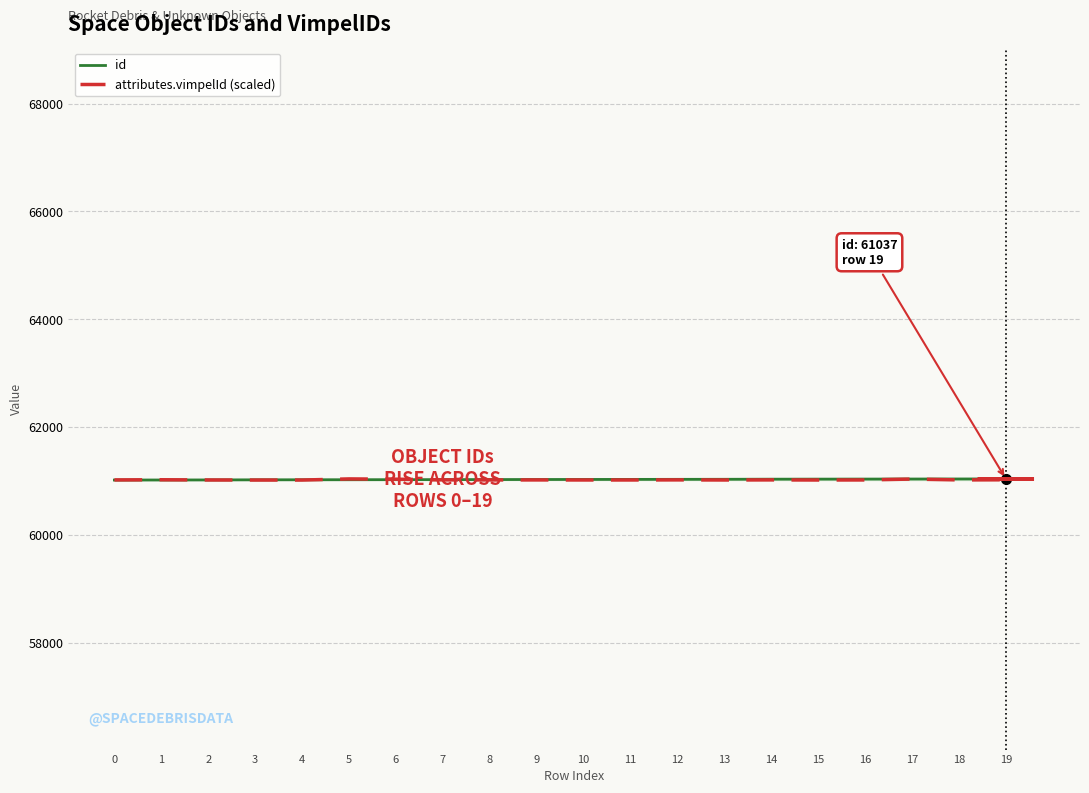

The value of id at 2 is 29815.9. True or false?

False